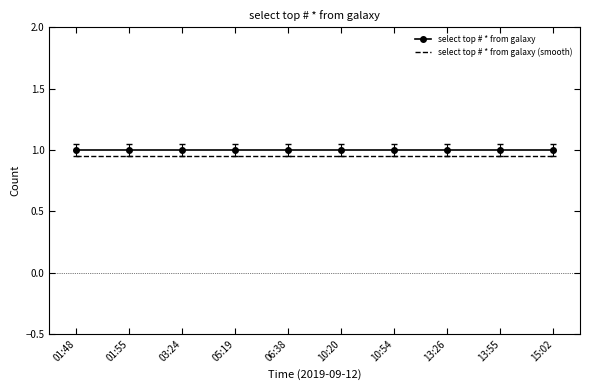

The select top # * from galaxy (smooth) series shows 1.2 at 03:24. True or false?

False